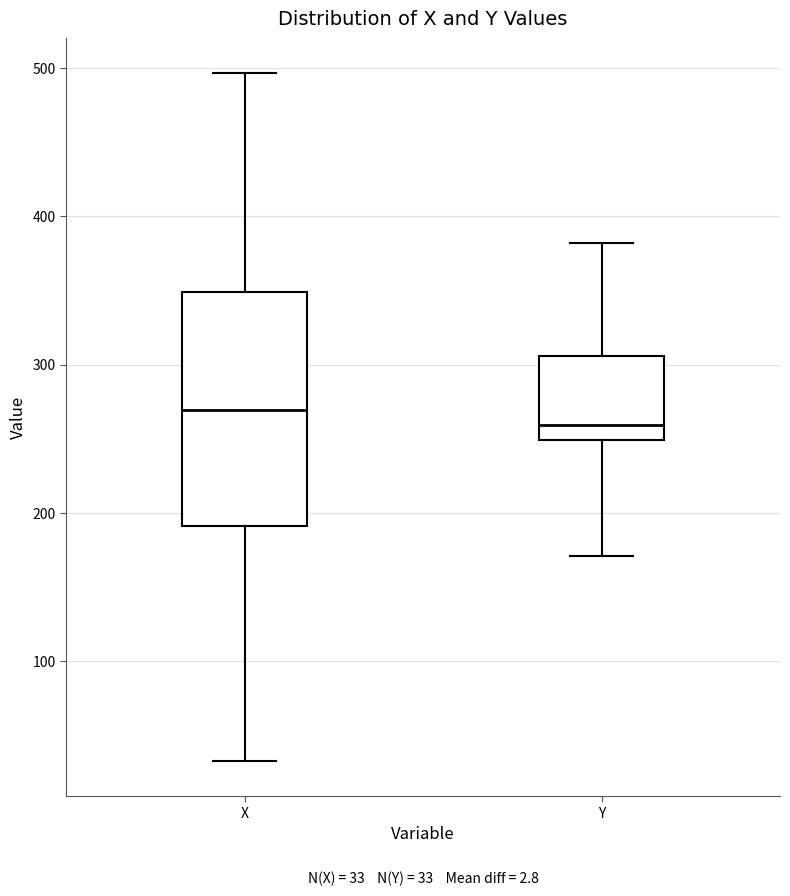

Which box is the tallest, from its lower edge to its upper edge?

X